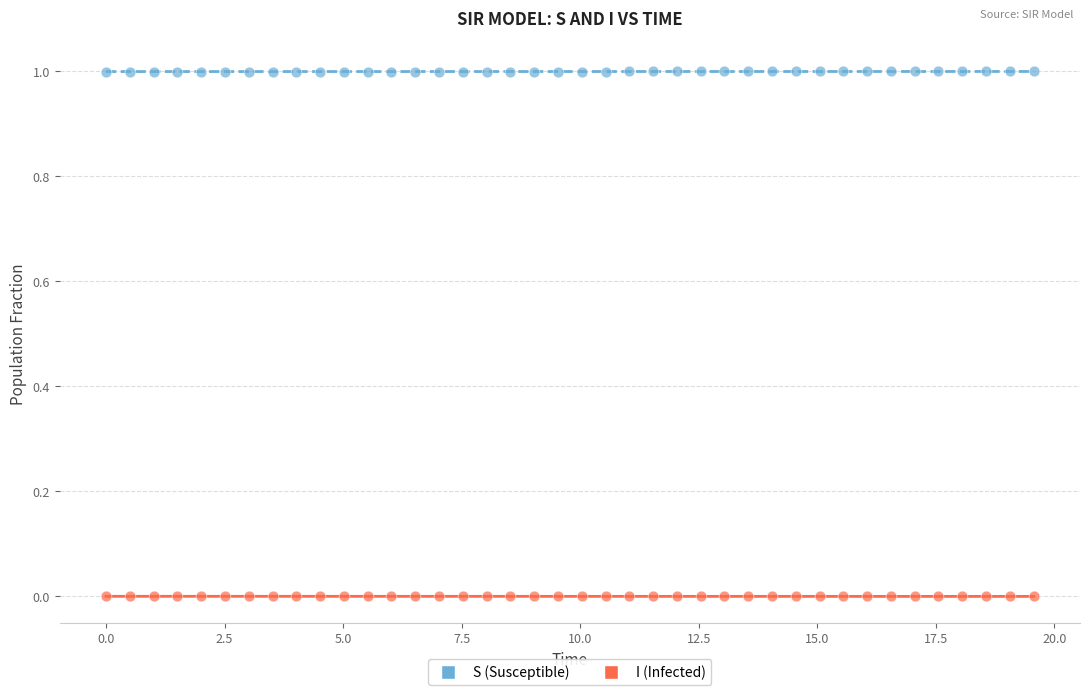

Which series contains the highest Y value?

S (Susceptible)